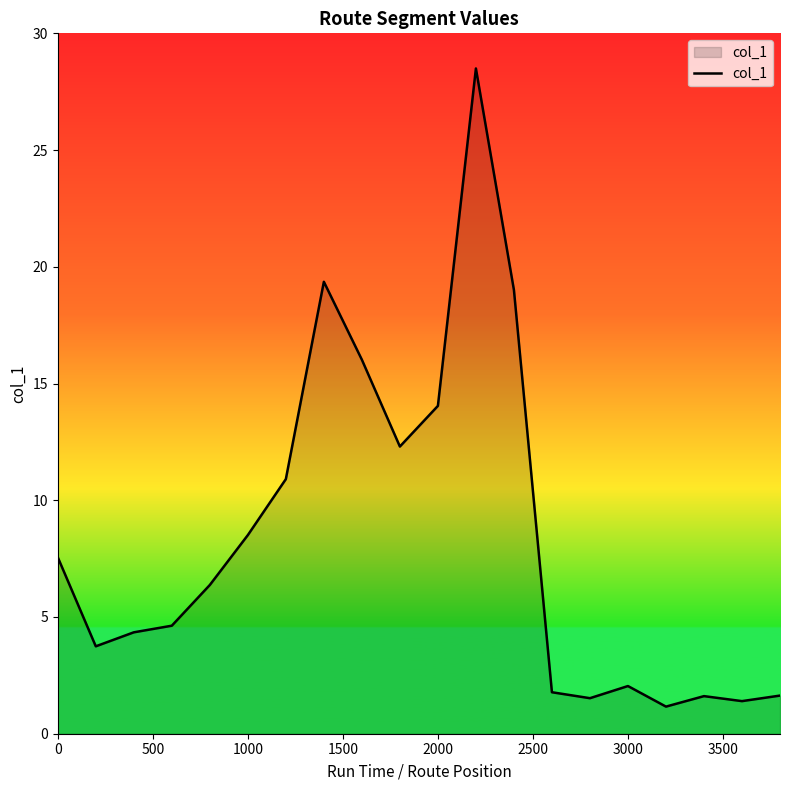

What is the difference between the maximum and minimum values?

27.3